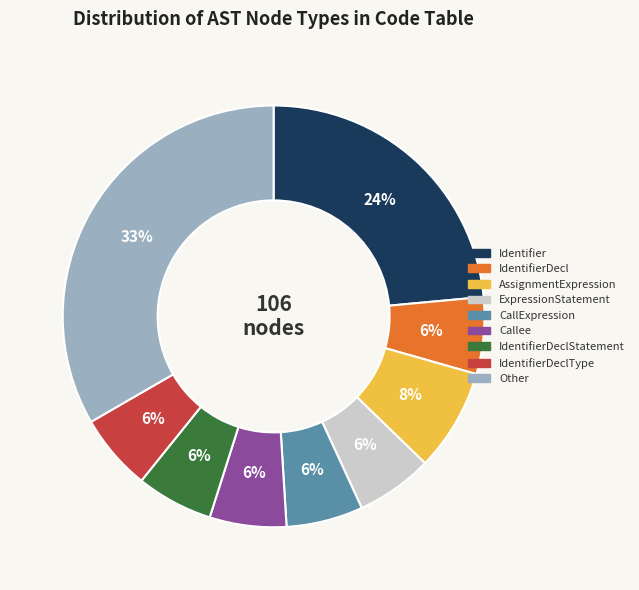

To the nearest percent, what portion does ExpressionStatement represent?

6%